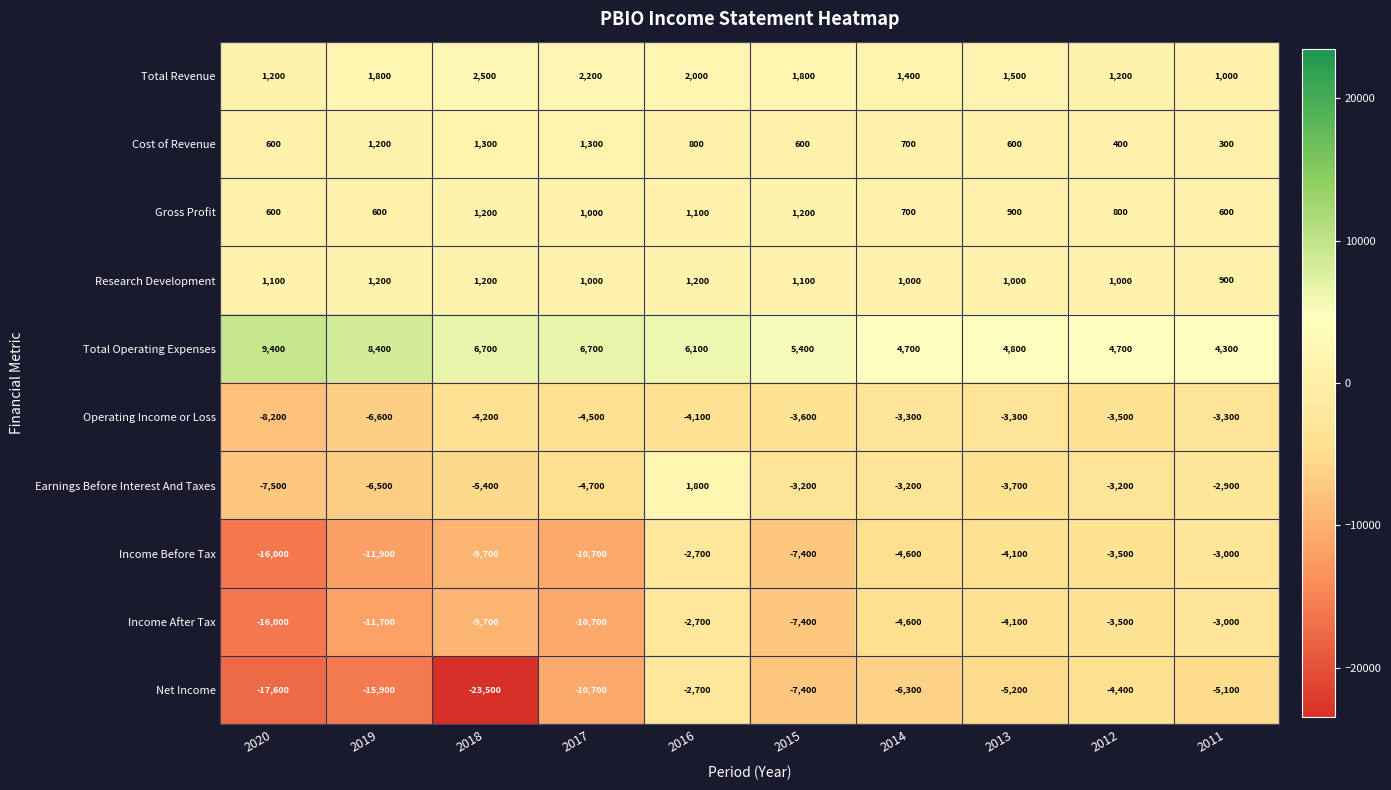

Which series has the widest spread of values?

Net Income